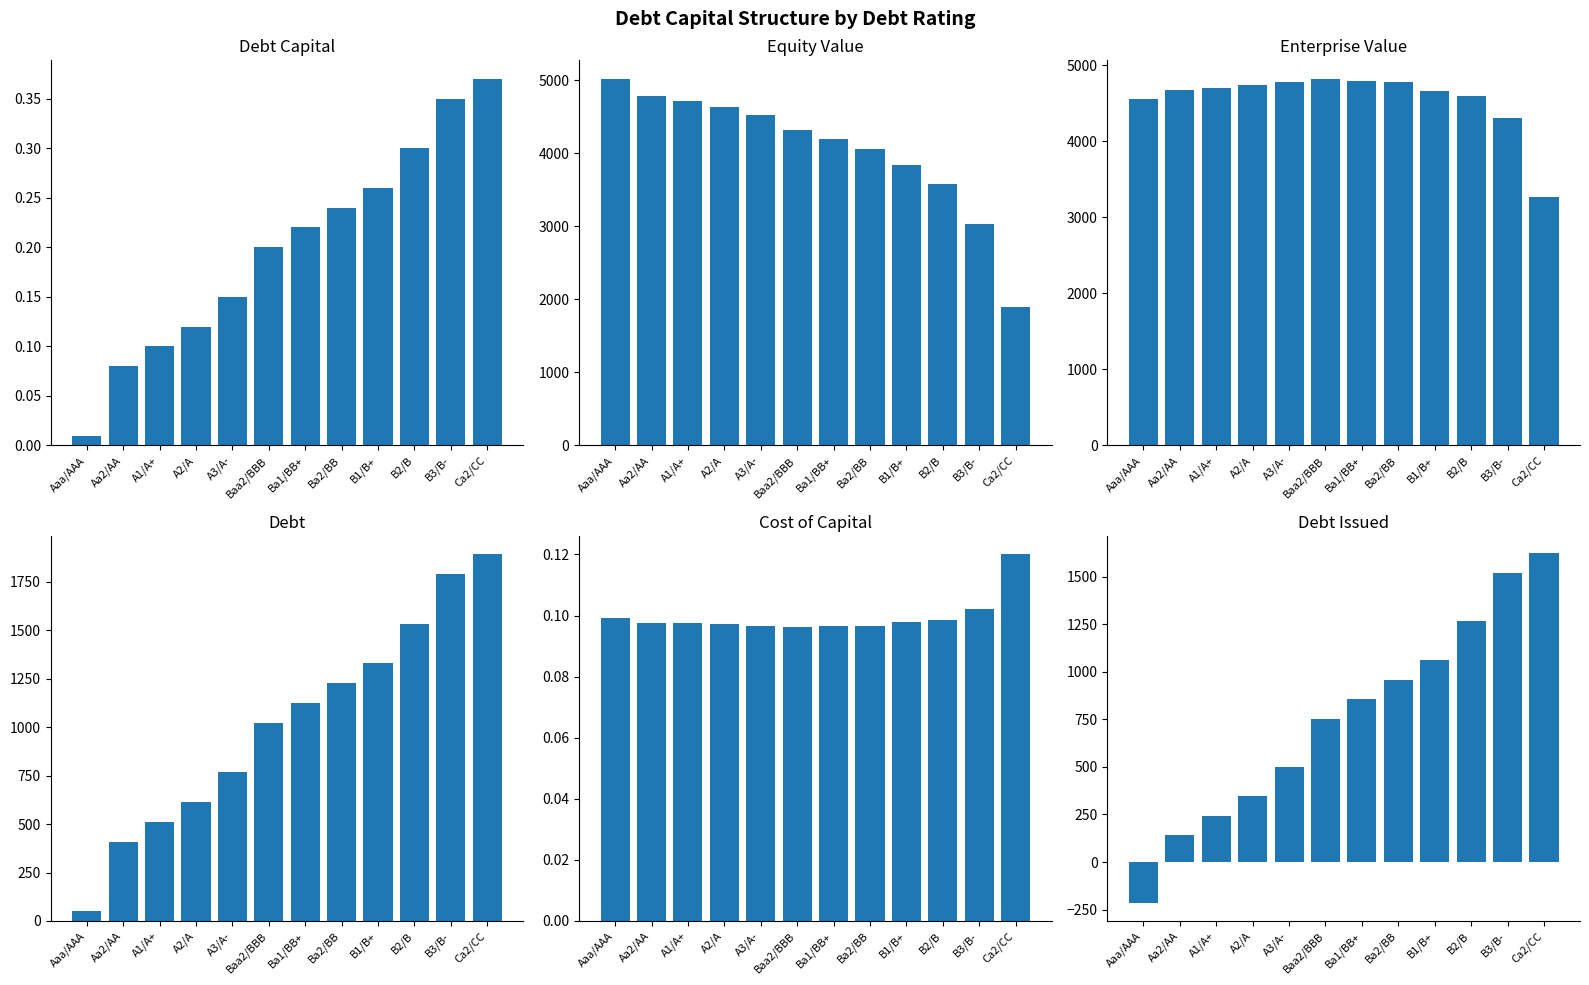

Which series has the largest range (max minus min)?

equity_value